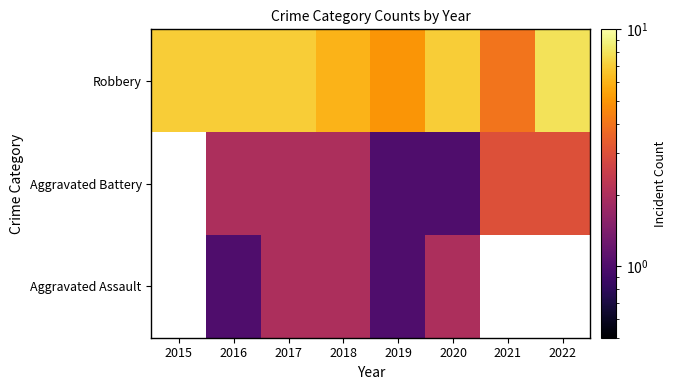

True or false: Aggravated Battery has a value of 1.0 at 2020.

True